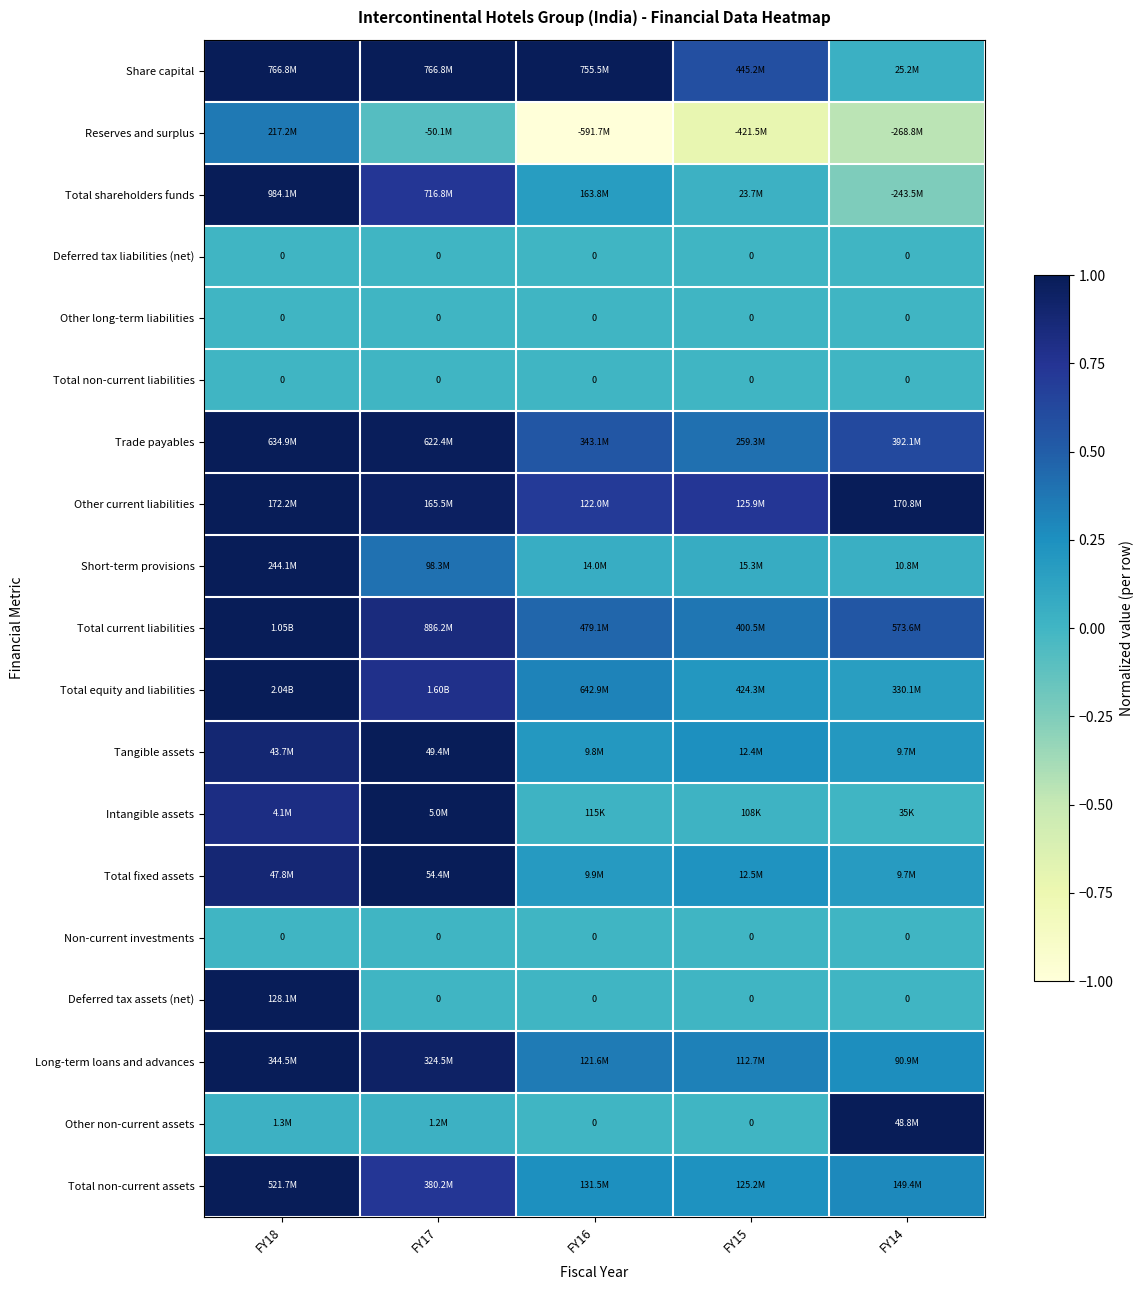

The Other current liabilities series shows 0.6 at FY14. True or false?

False